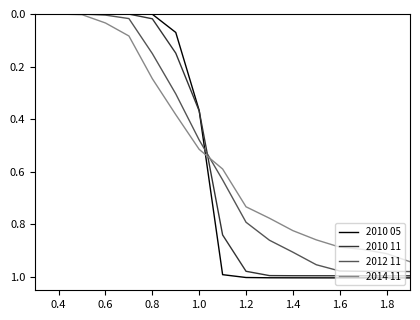

Which series has the widest spread of values?

2010 05